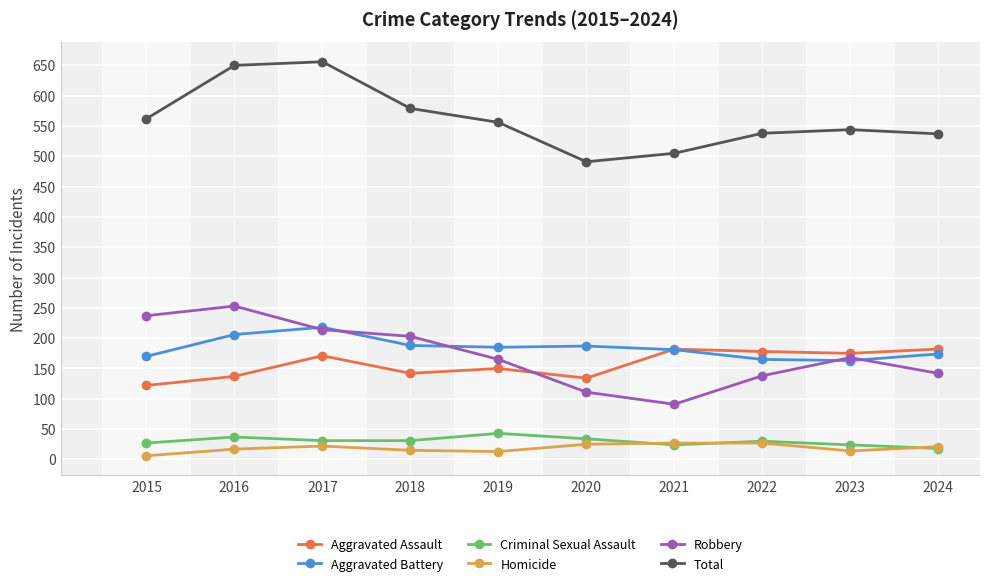

Is this an area chart (filled region under the line)?

No